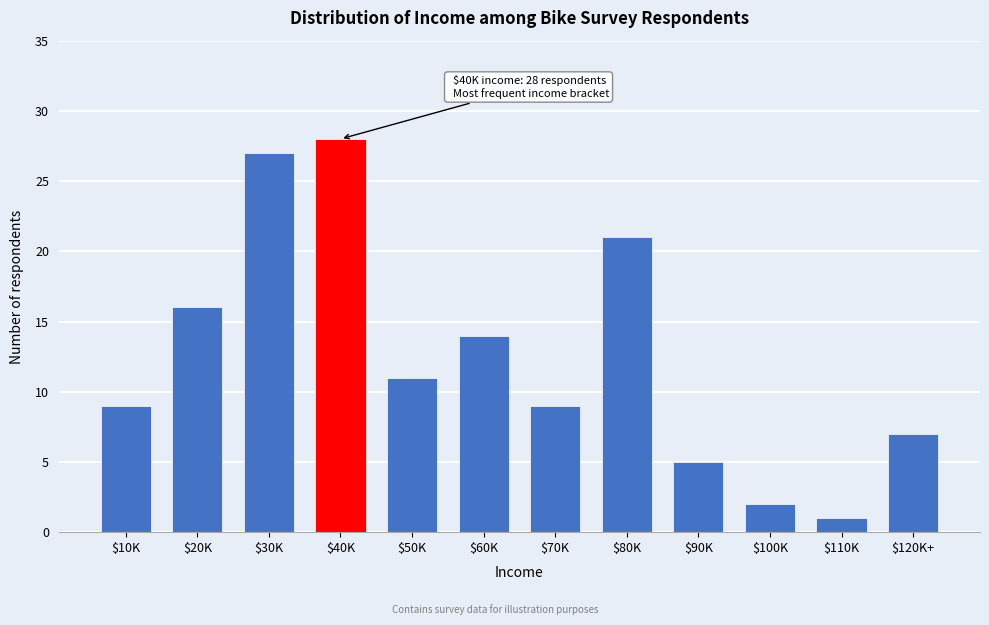

Reading left to right, transcribe all the data shown in this chart.

9	16	27	28	11	14	9	21	5	2	1	7